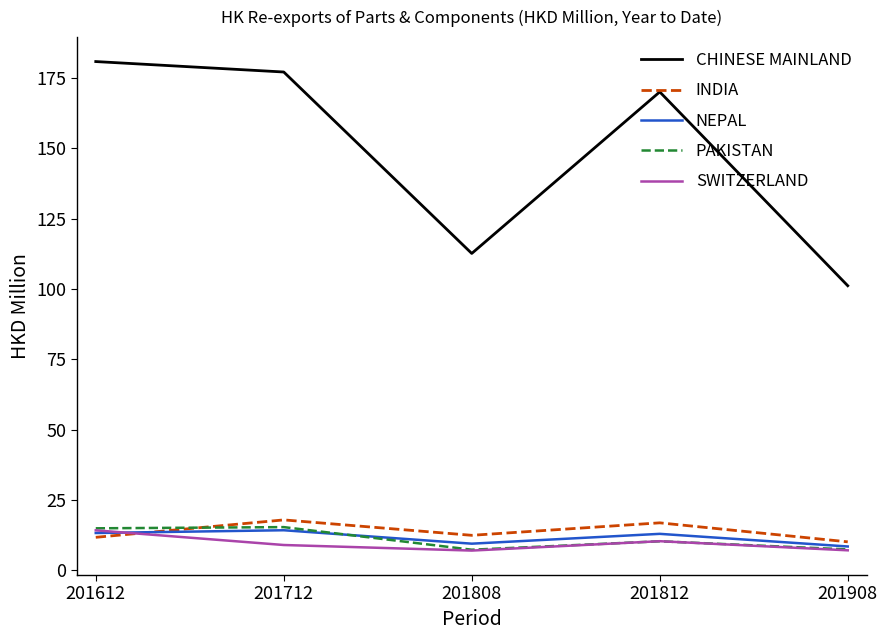

What is the difference between the highest and lowest values at 201612?

169.0